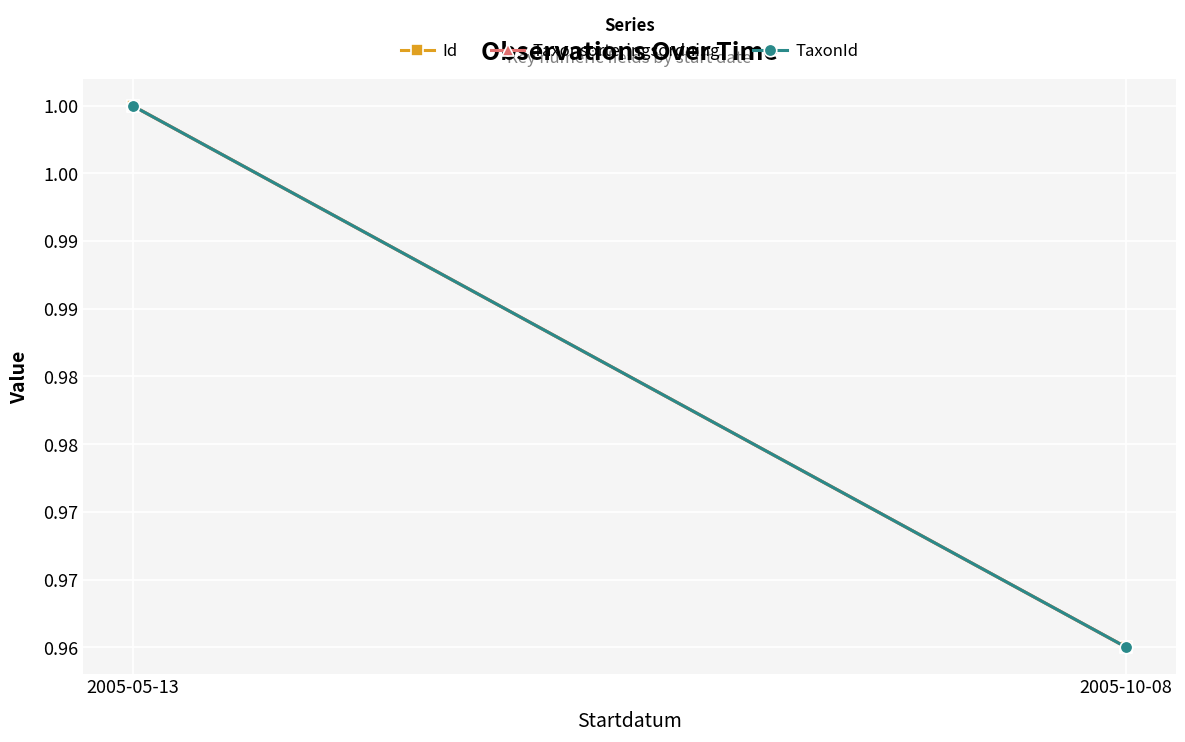

Rank the categories by Taxonsorteringsordning value from highest to lowest.

2005-05-13, 2005-10-08